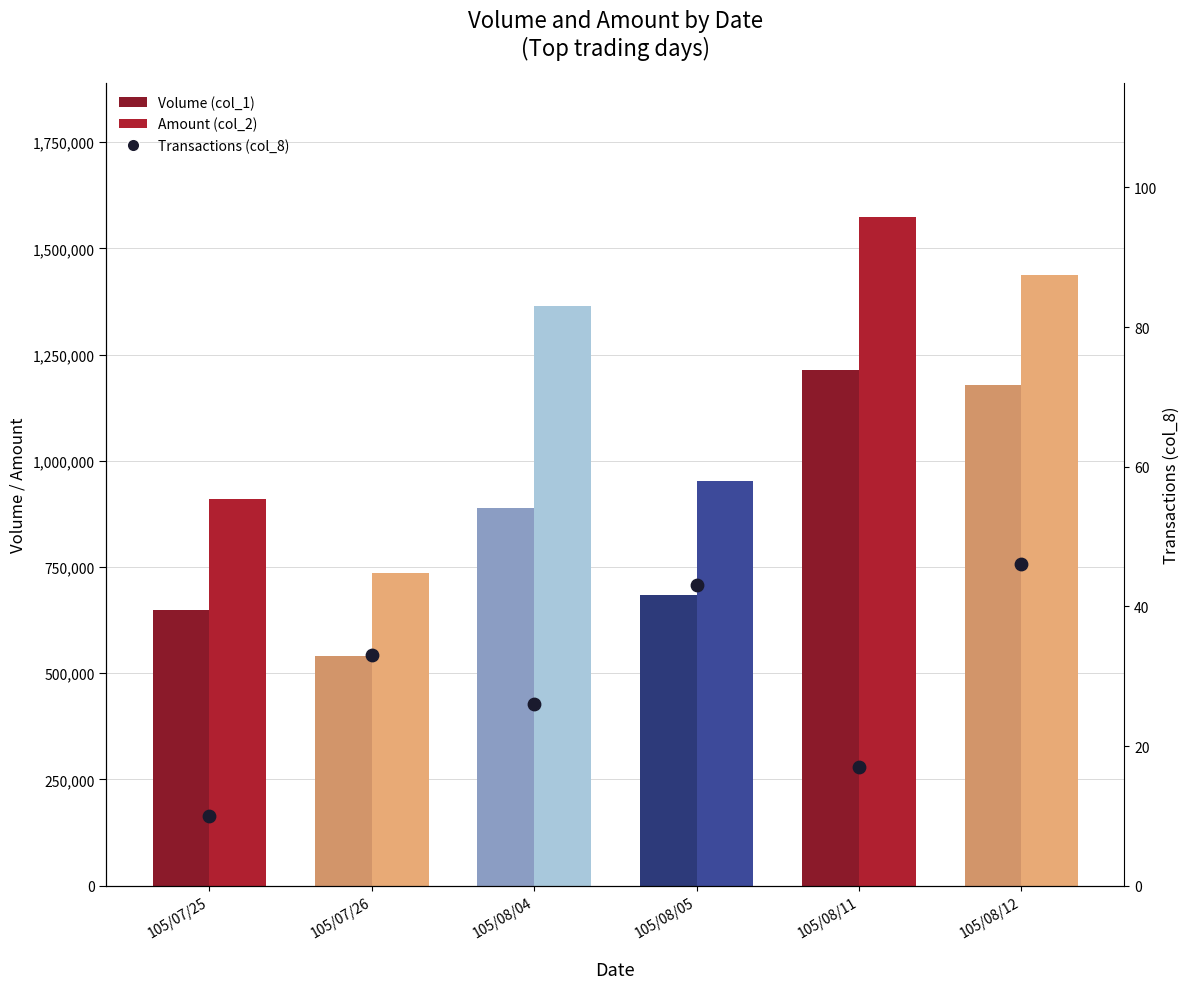

At which category is the sum across all series the highest?

105/08/11